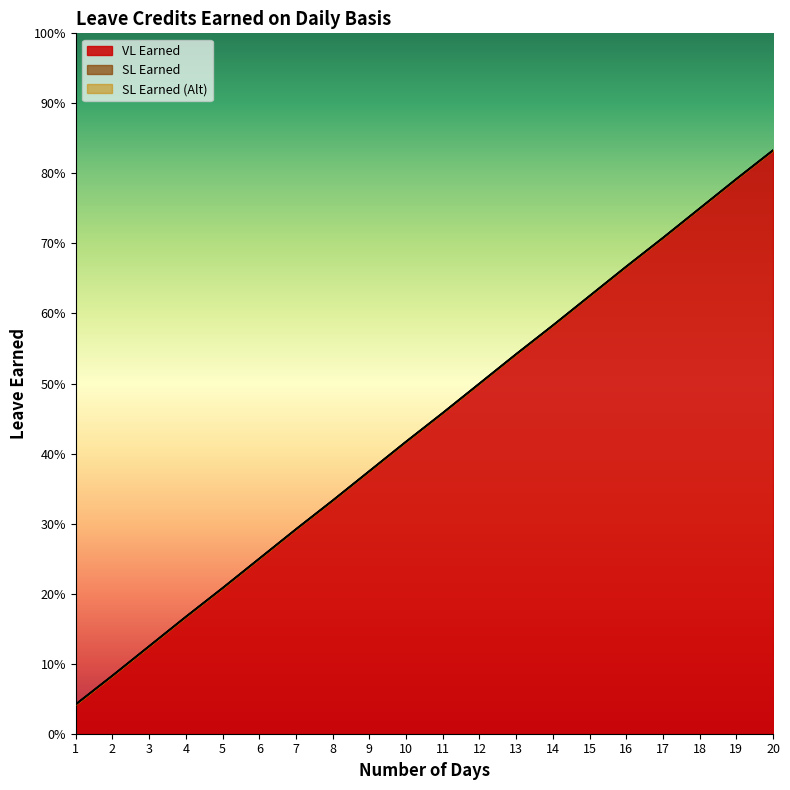

Which series has the widest spread of values?

VL Earned